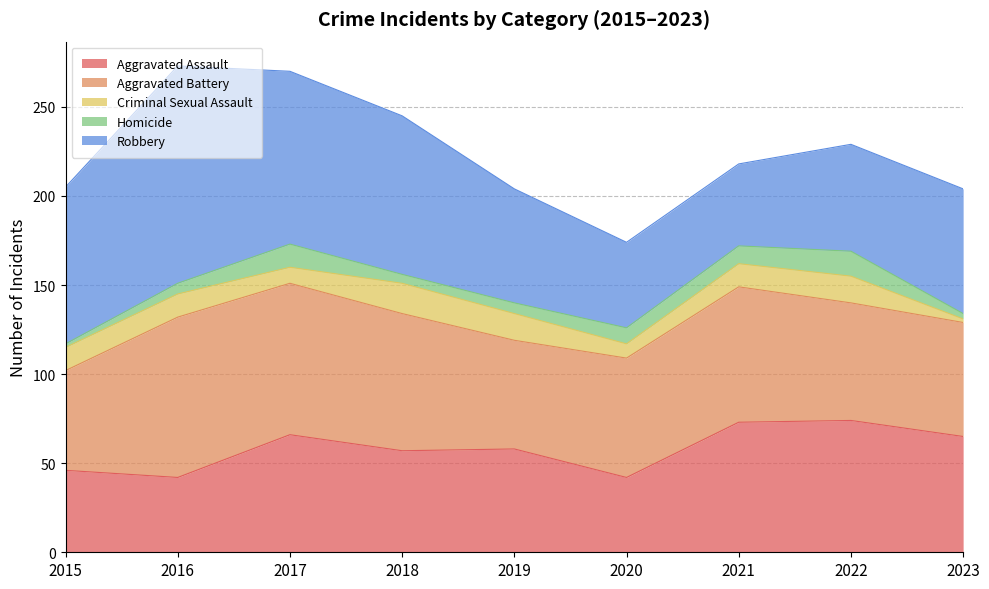

List the labels in order of Aggravated Battery value, smallest first.

2015, 2019, 2023, 2022, 2020, 2021, 2018, 2017, 2016